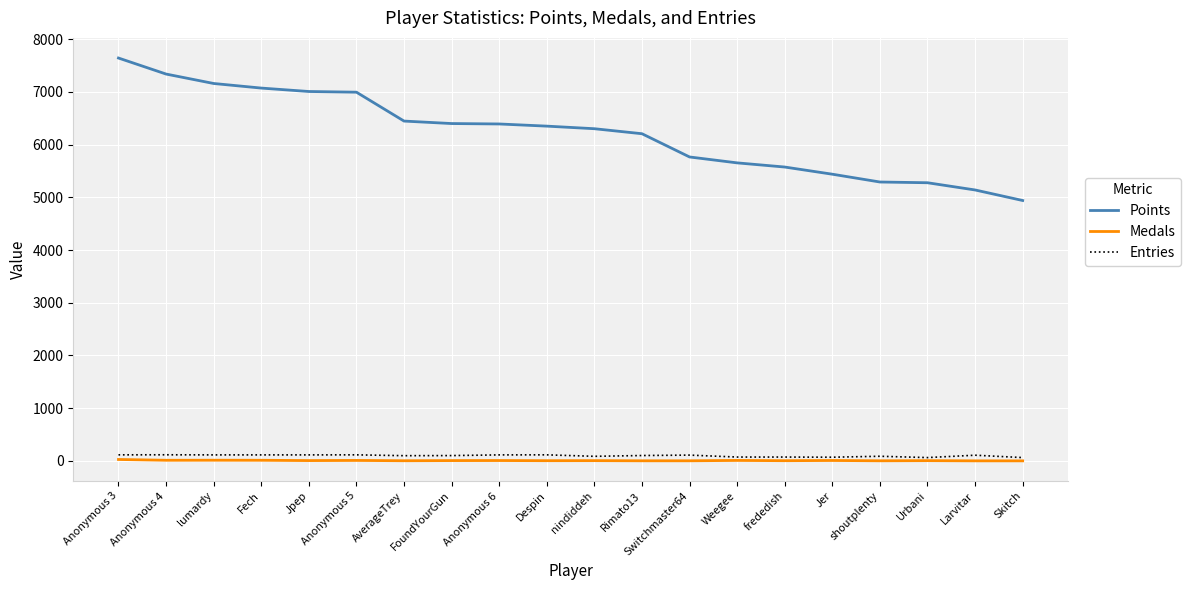

Between Anonymous 3 and lumardy, which series saw the biggest shift?

Points